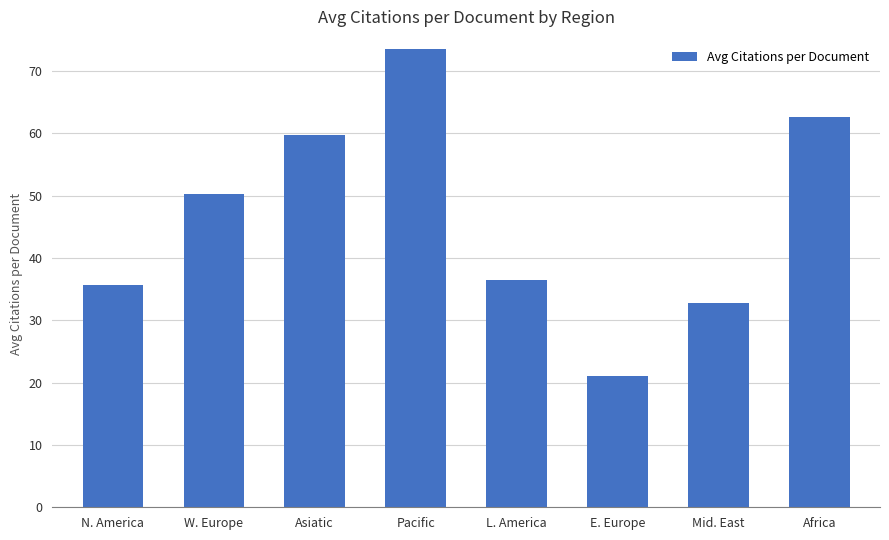

How many values exceed 50?

4